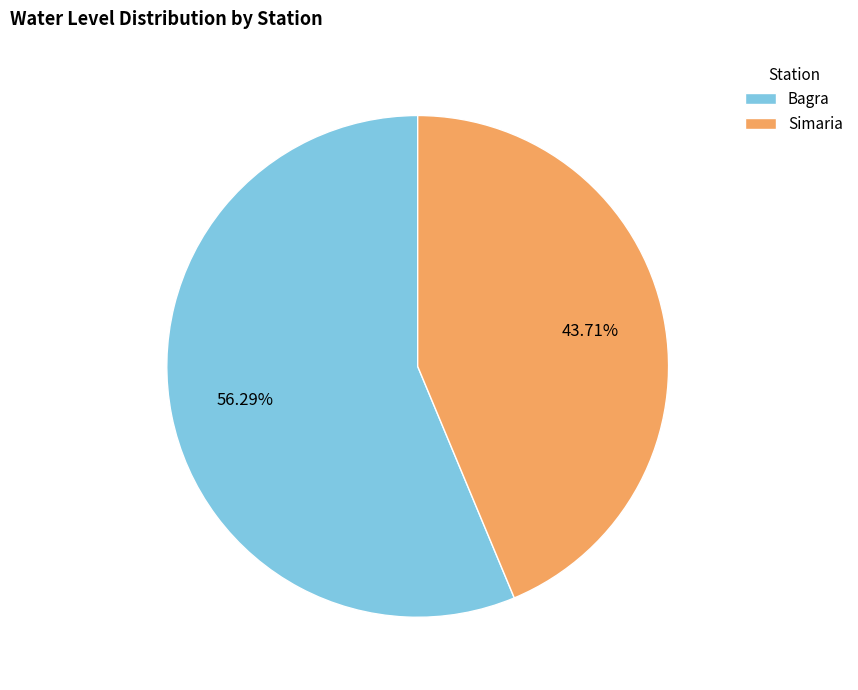

The Bagra slice represents 48% of the pie. True or false?

False